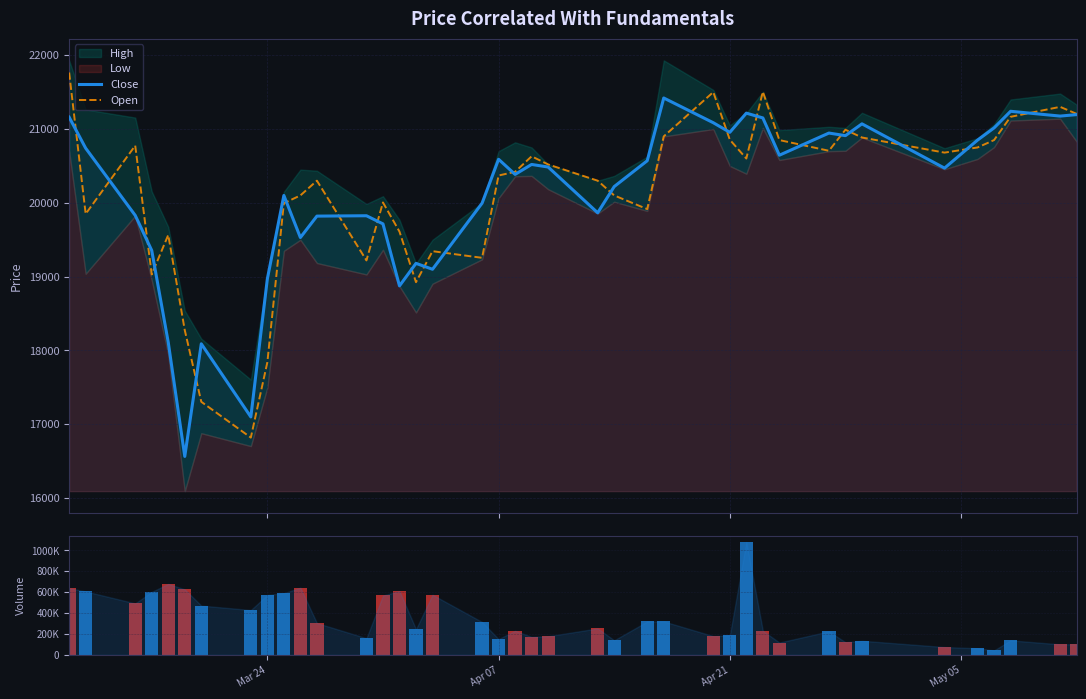

Is the value of Open at 5 greater than the value of Volume at 37?

No